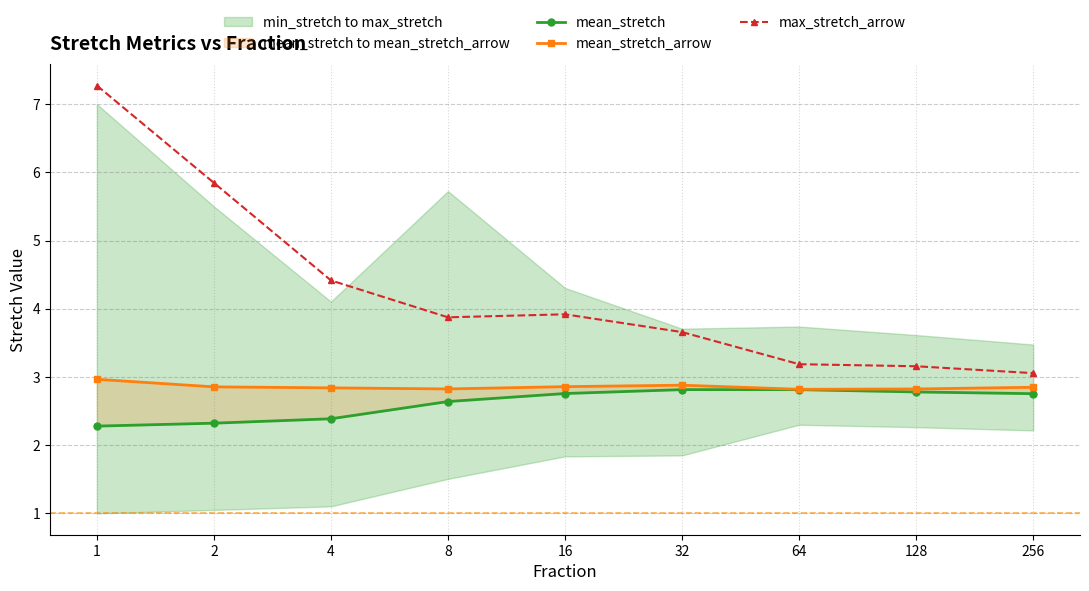

True or false: max_stretch_arrow and mean_stretch_arrow intersect in this chart.

False